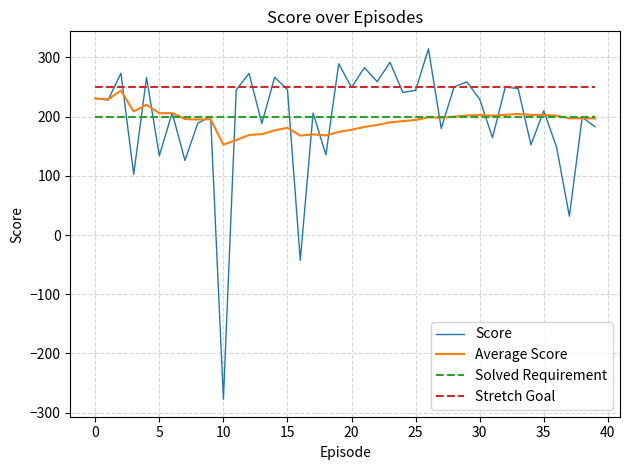

What is the difference between the maximum and second lowest values in the Score series?

357.0